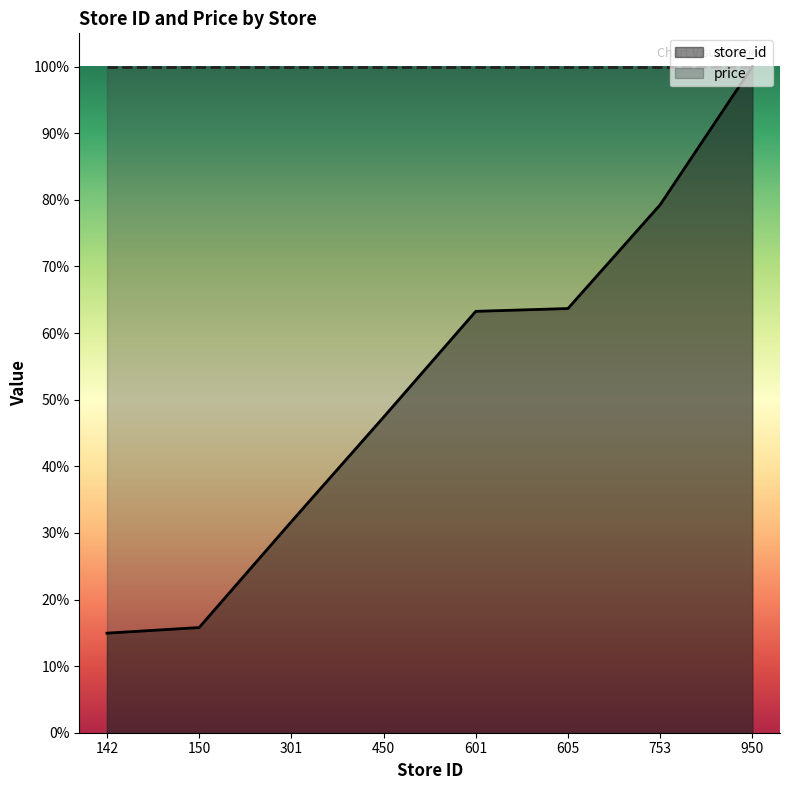

What is the average value?

52.0